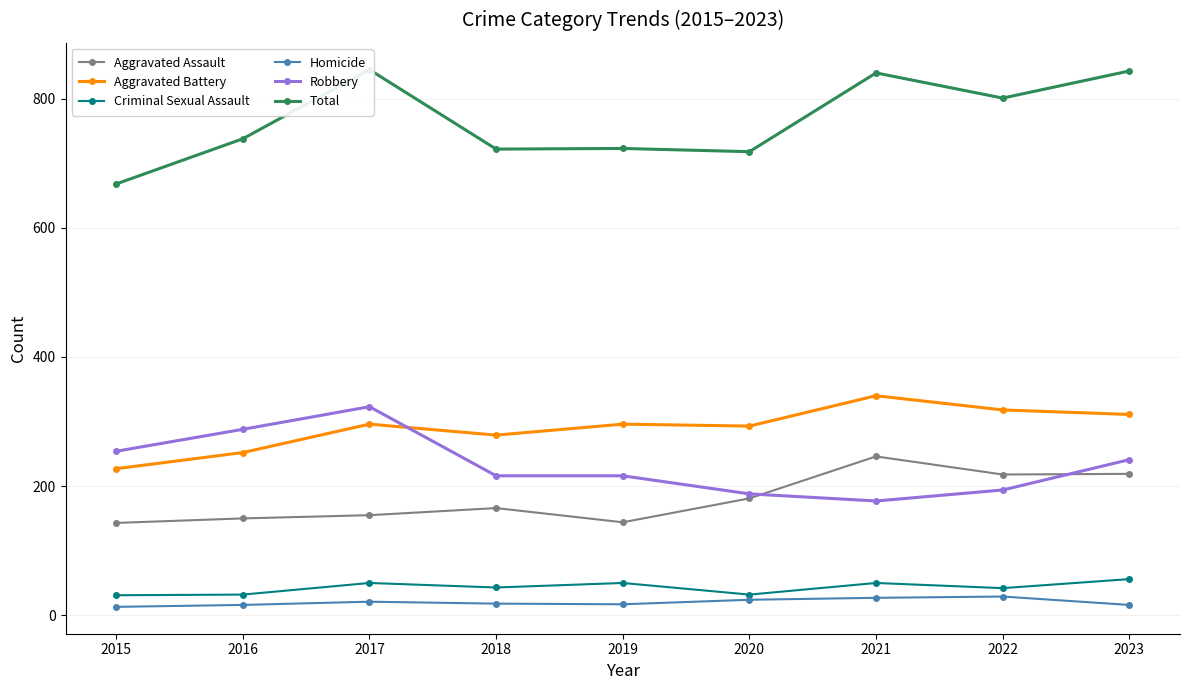

What is the difference between the maximum and minimum values in the Robbery series?

146